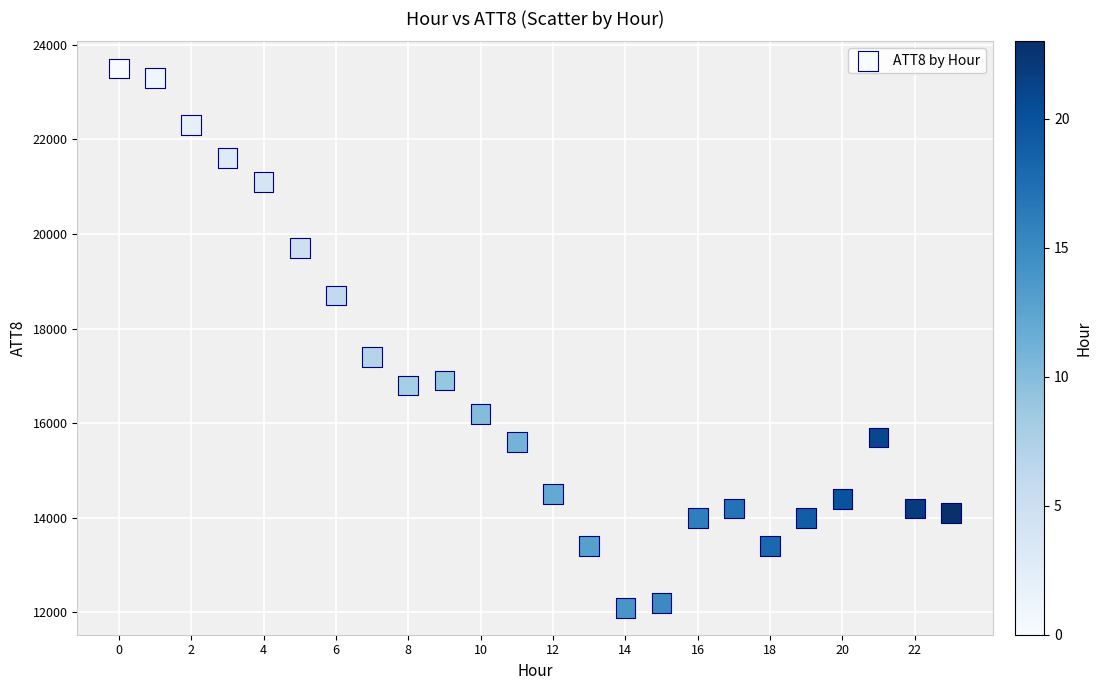

What Y value in the scatter plot is closest to 17800?

17400